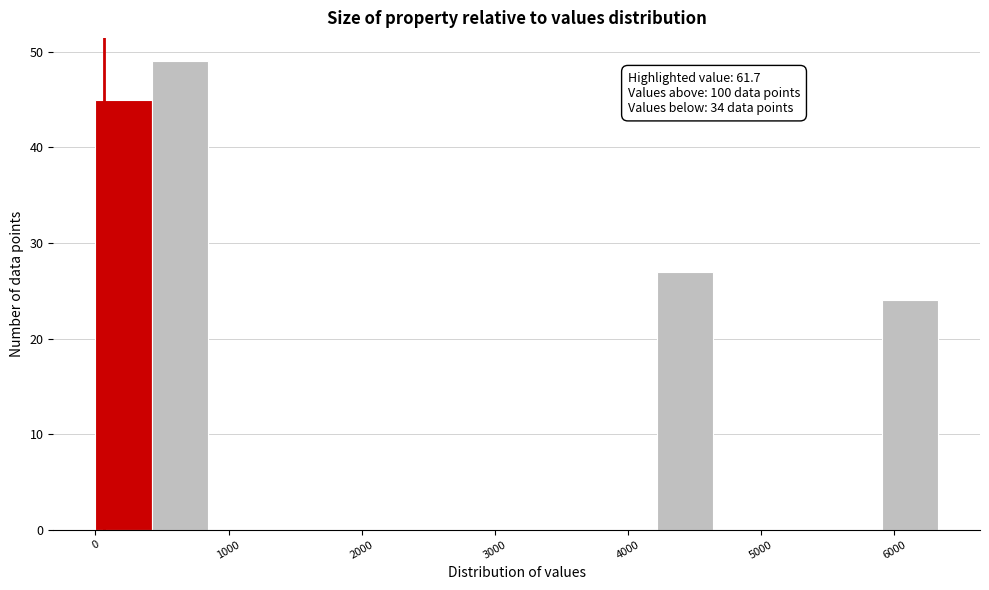

Over which range of the x-axis is the bar tallest?

400 to 800